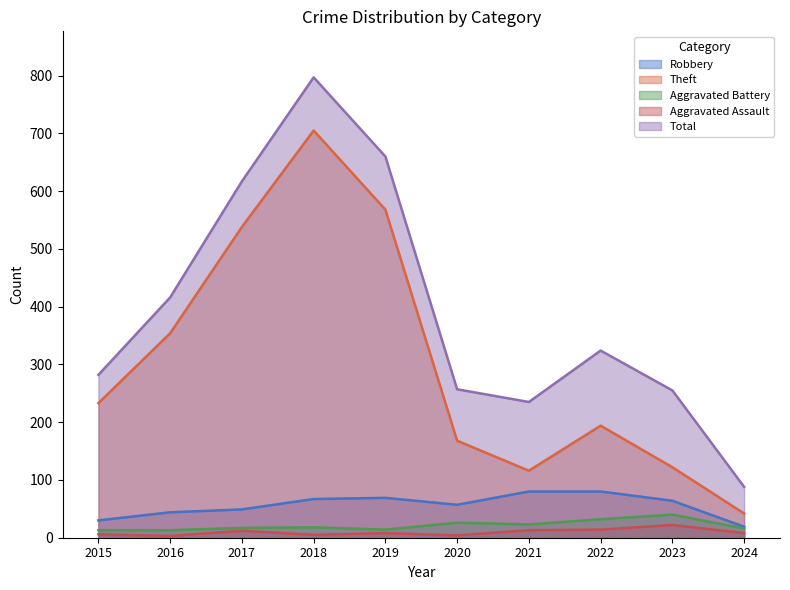

Reading right to left, transcribe all the data shown in this chart.

Robbery: 19	64	80	80	57	69	67	49	44	30
Theft: 42	122	194	116	168	568	705	538	354	233
Aggravated Battery: 16	40	32	23	26	14	18	17	13	13
Aggravated Assault: 8	22	14	13	4	8	5	12	3	6
Total: 88	255	324	235	257	660	797	617	416	282